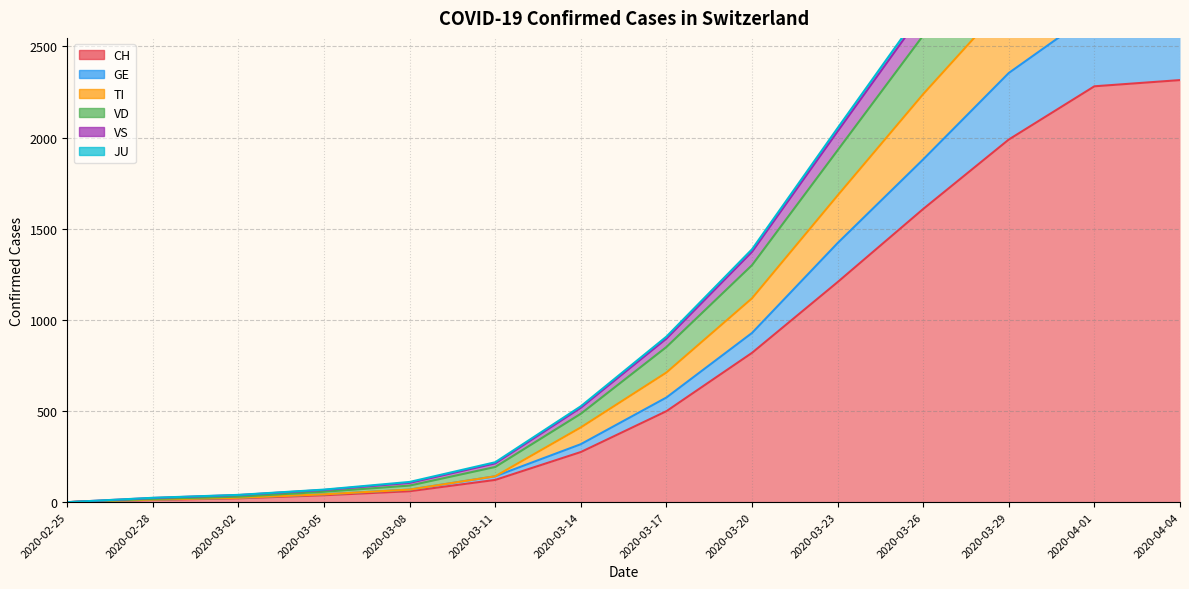

What is the spread (max minus min) of values at 2020-02-28?

12